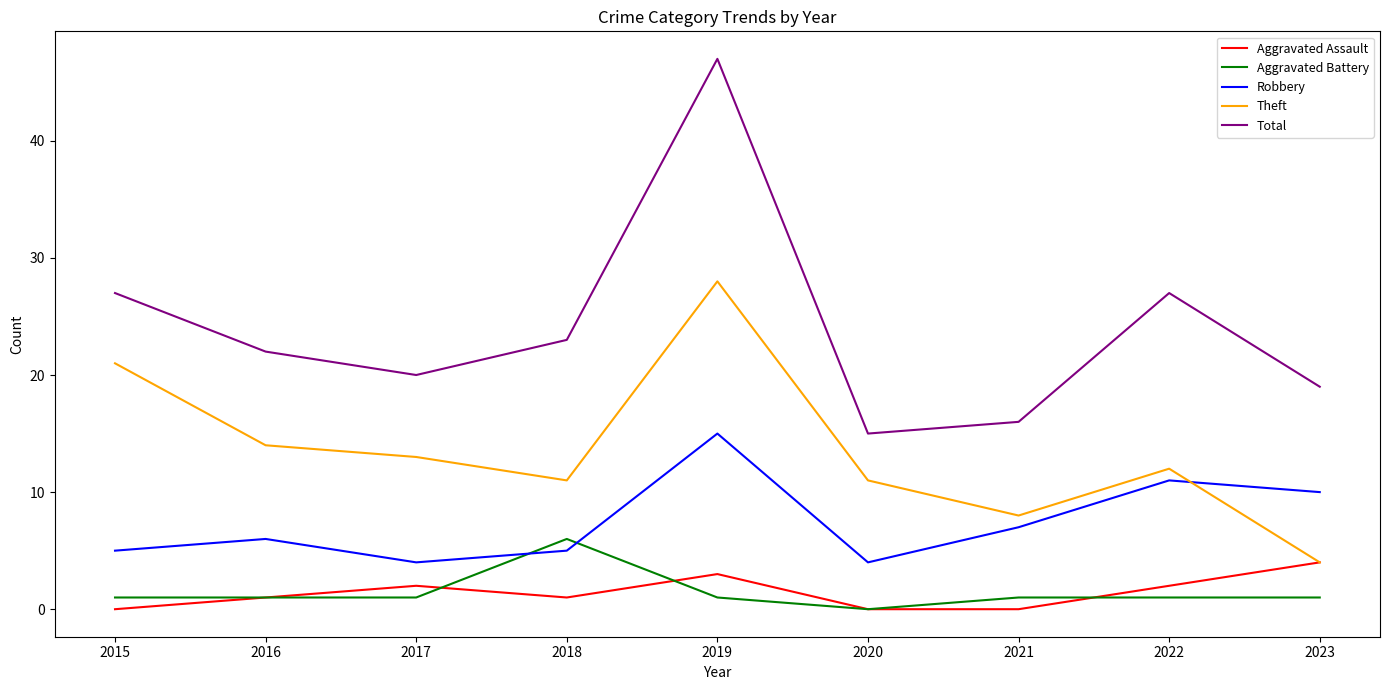

At which category is the sum across all series the highest?

2019